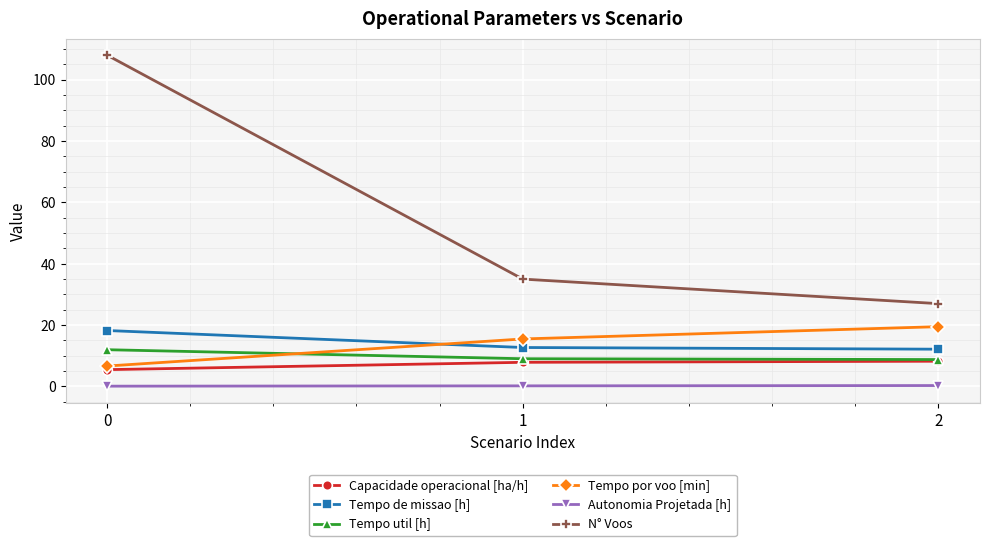

Does the chart display data point markers on the line(s)?

Yes